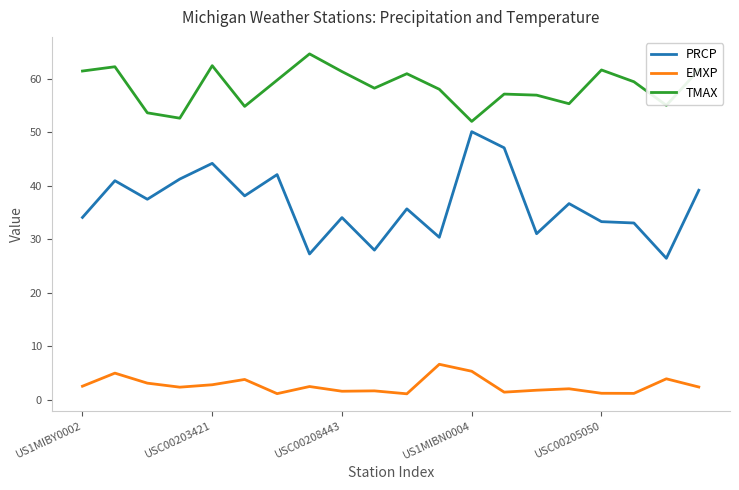

True or false: TMAX has more than 2 points higher than both neighbors.

True